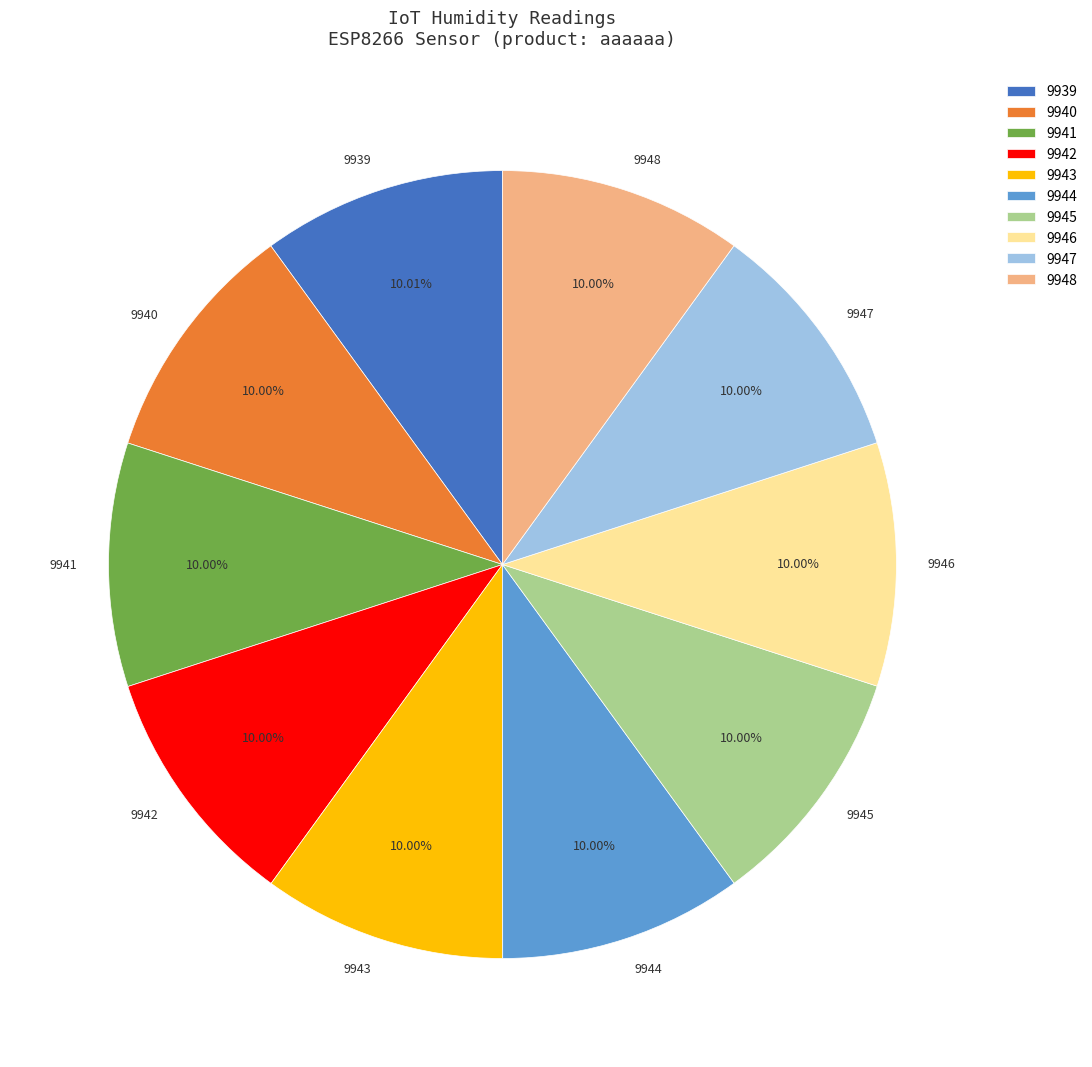

Approximately how many times larger is the value at 9946 compared to 9944?

1.0